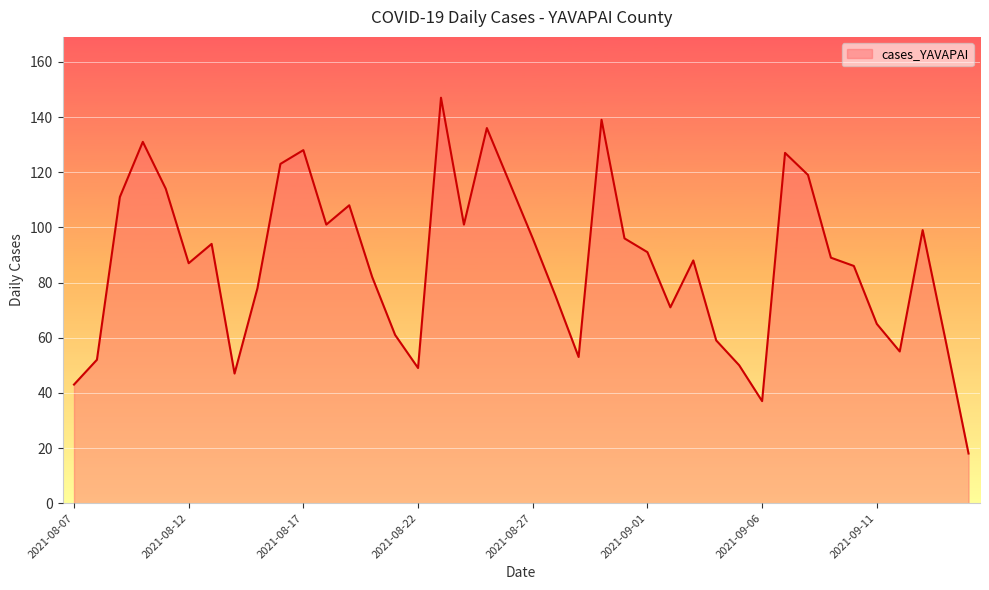

Count the number of categories in the chart.

40